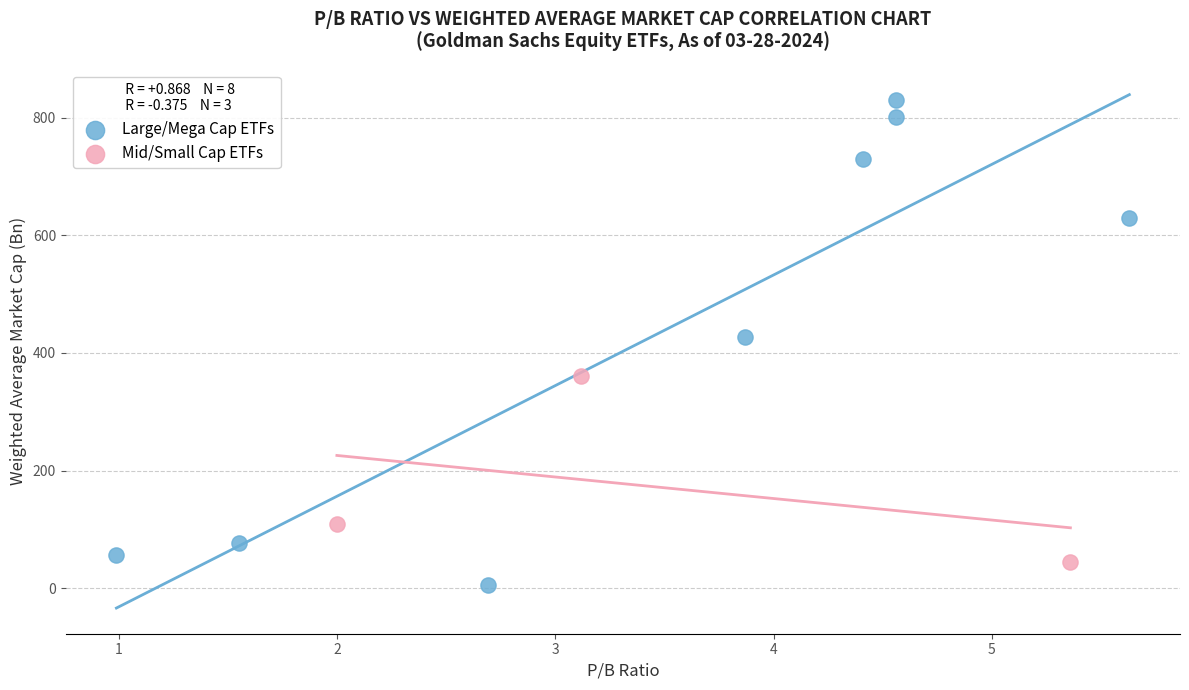

Which series contains the highest Y value?

Large/Mega Cap ETFs